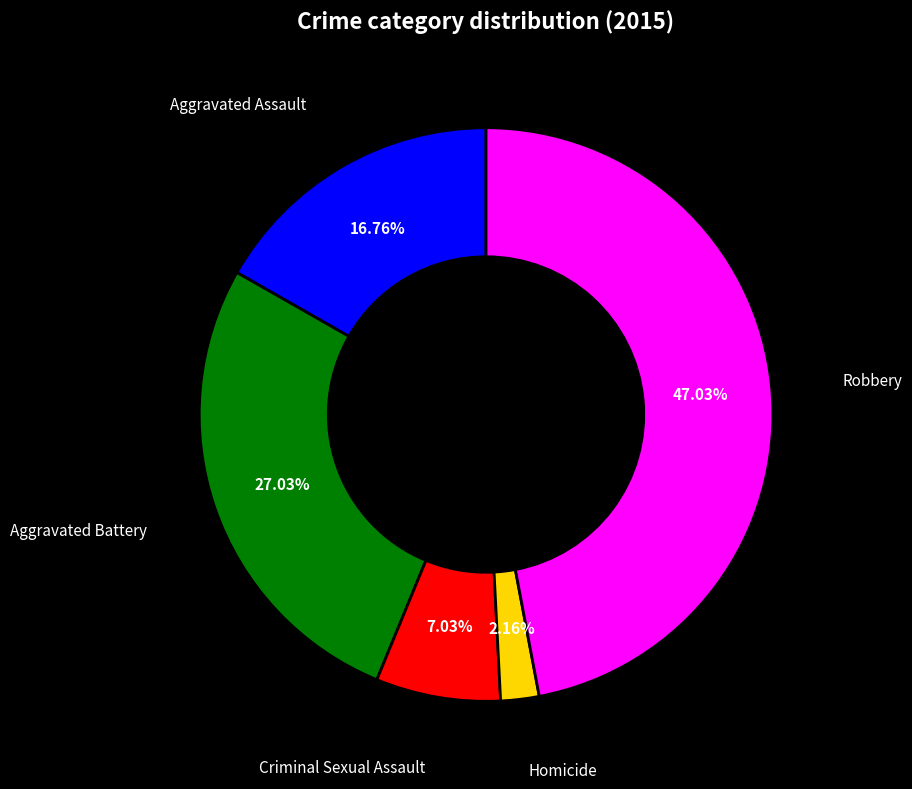

Is there a majority slice in this chart?

No